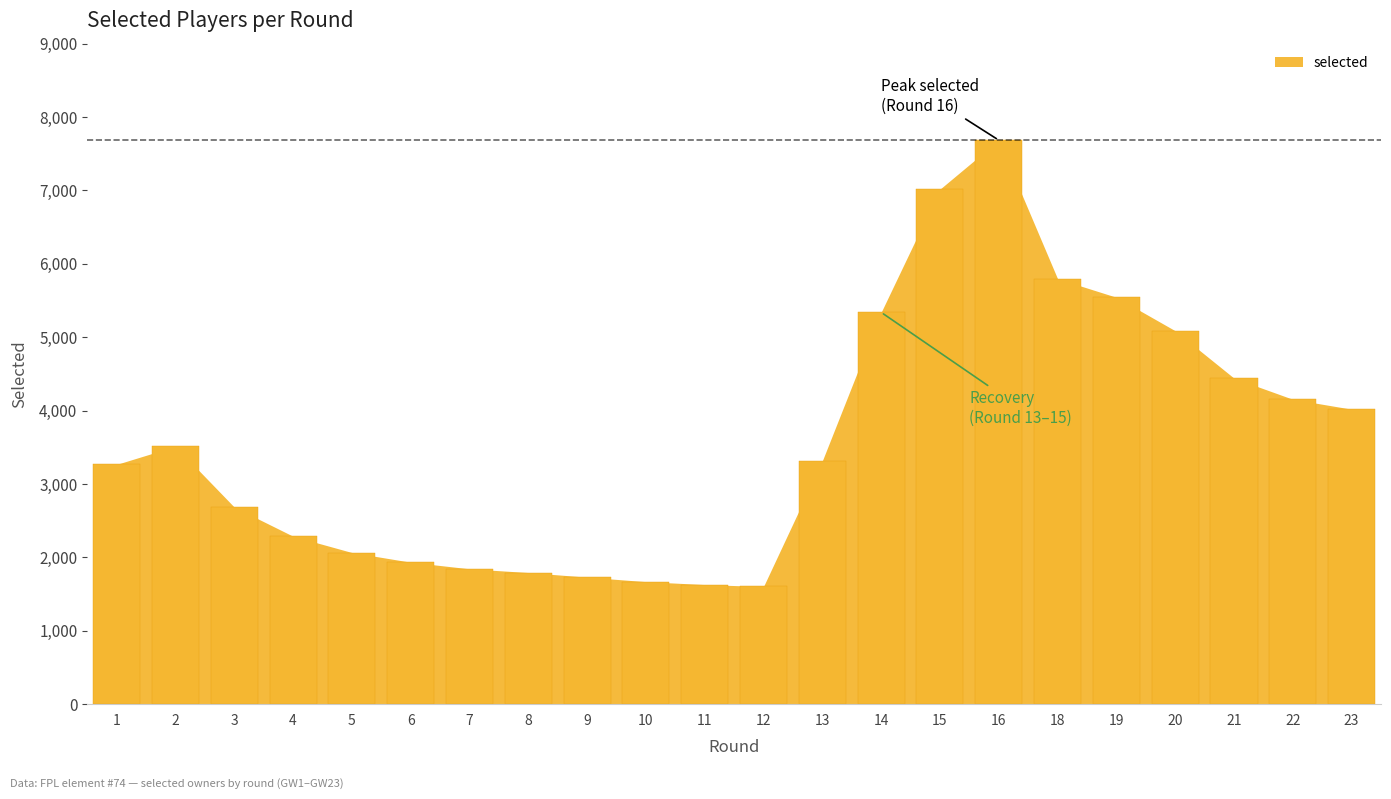

Reading left to right, list all the values displayed in this chart.

1=3266	2=3512	3=2684	4=2287	5=2065	6=1933	7=1843	8=1792	9=1729	10=1668	11=1628	12=1602	13=3314	14=5338	15=7016	16=7684	18=5796	19=5543	20=5087	21=4441	22=4153	23=4018